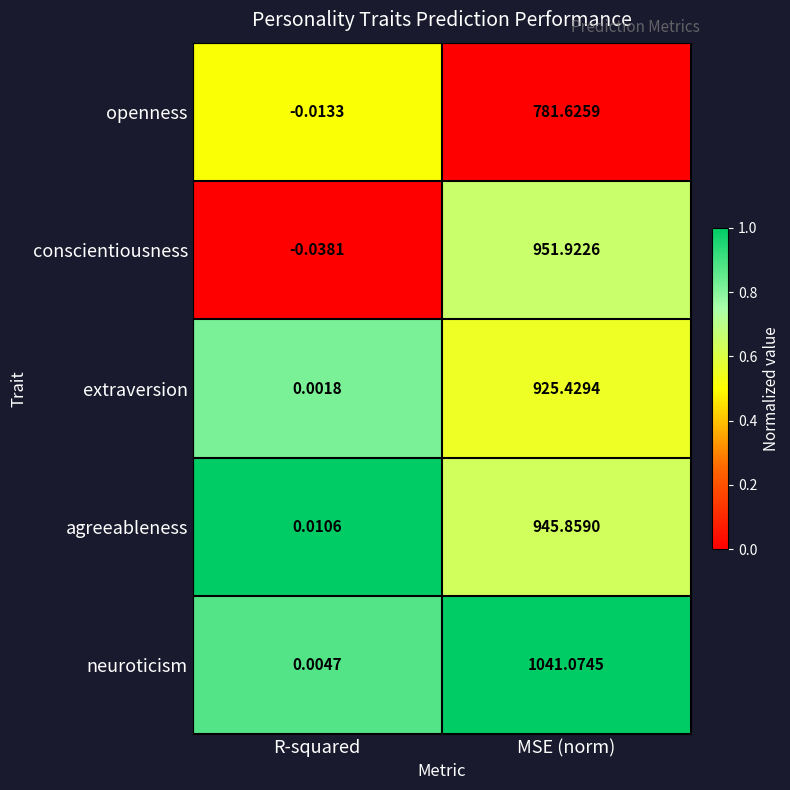

Between R-squared and MSE (norm), which series saw the biggest shift?

neuroticism